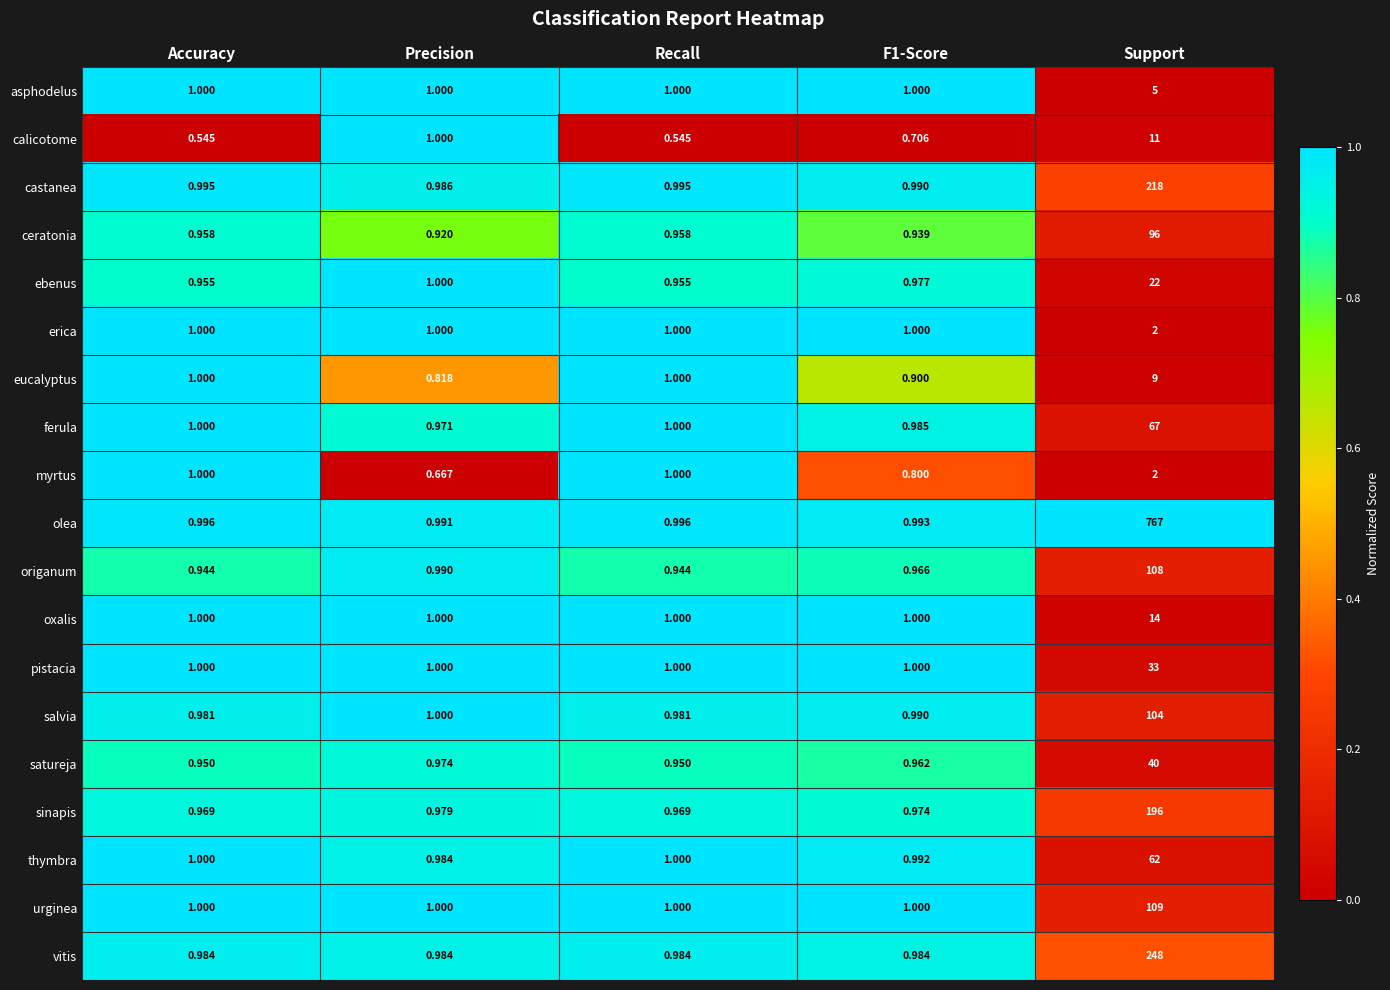

At which label does calicotome reach its peak?

Support